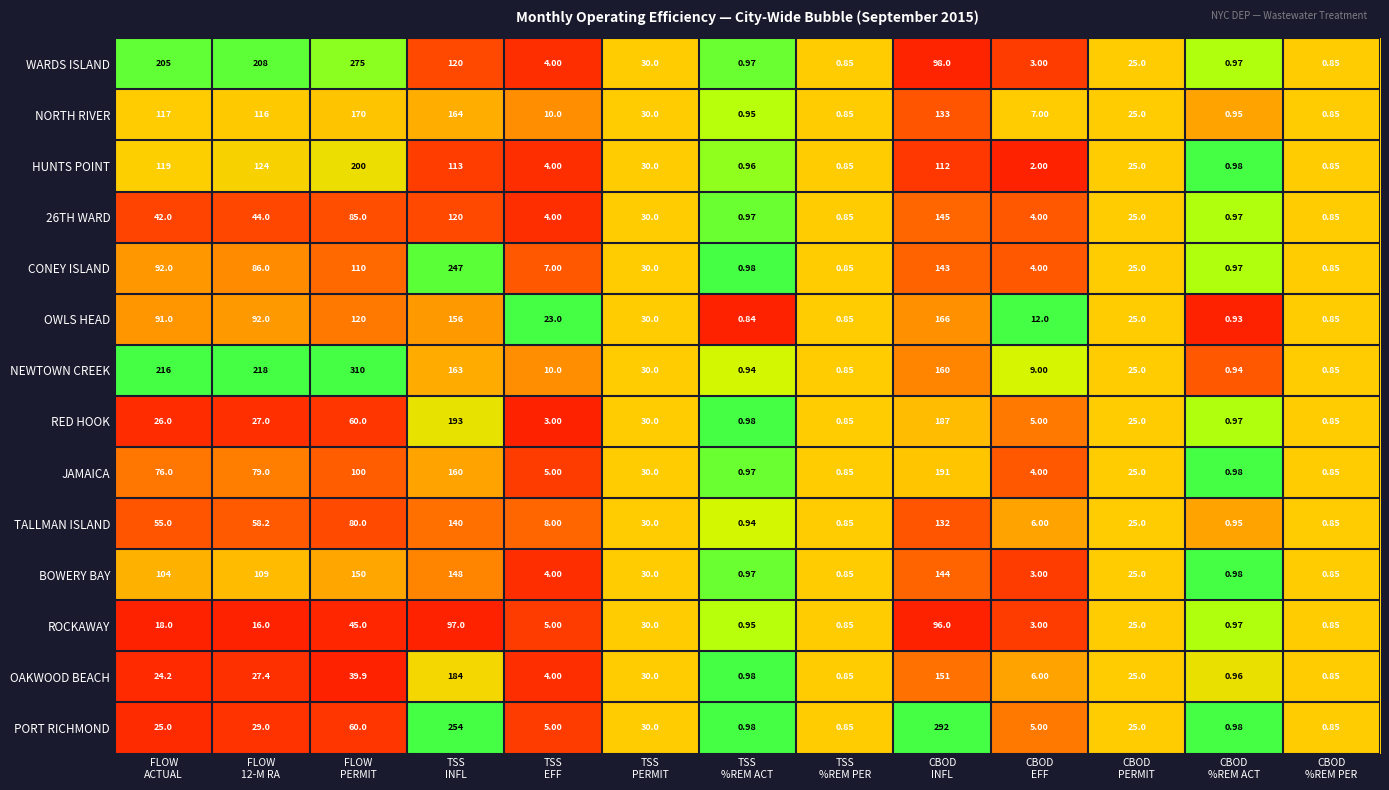

Which series has the largest range (max minus min)?

NEWTOWN CREEK